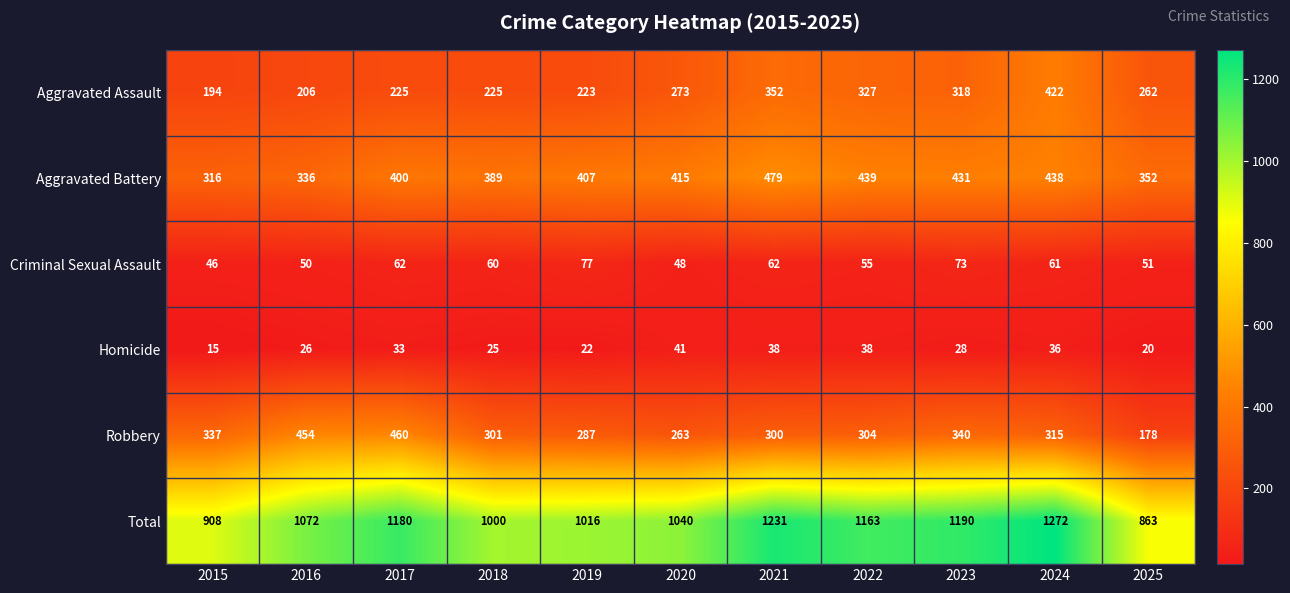

Which series has the largest total across all categories?

Total